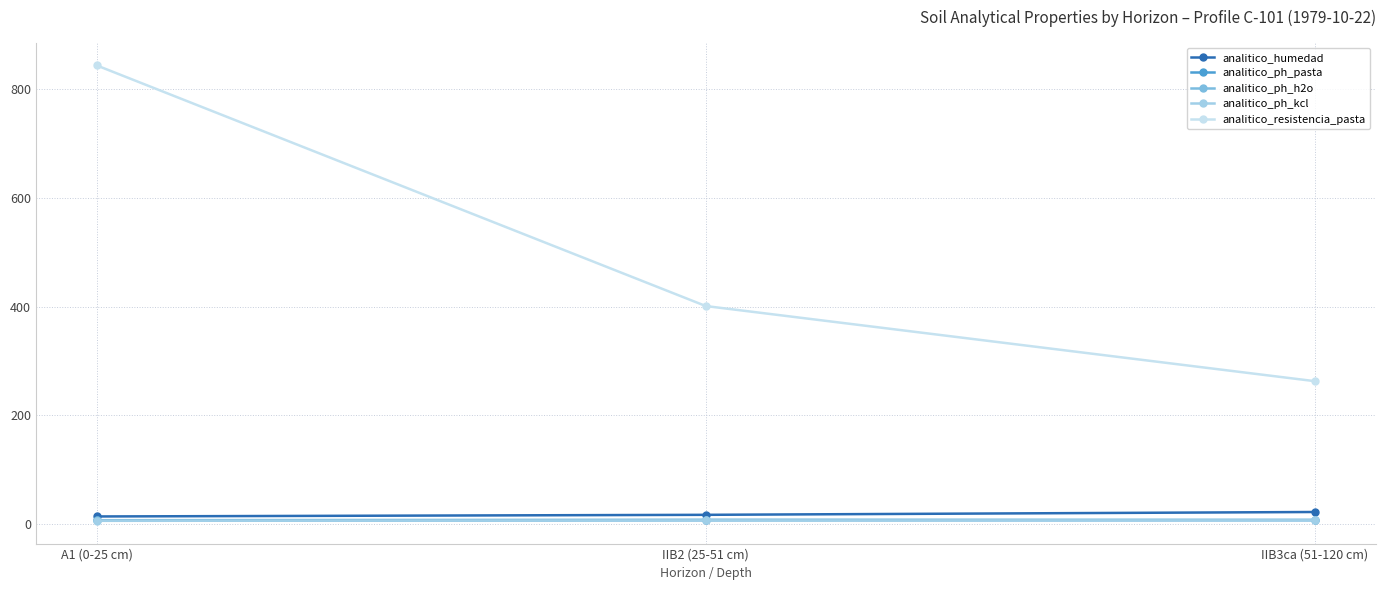

What is the greatest value displayed?

843.0